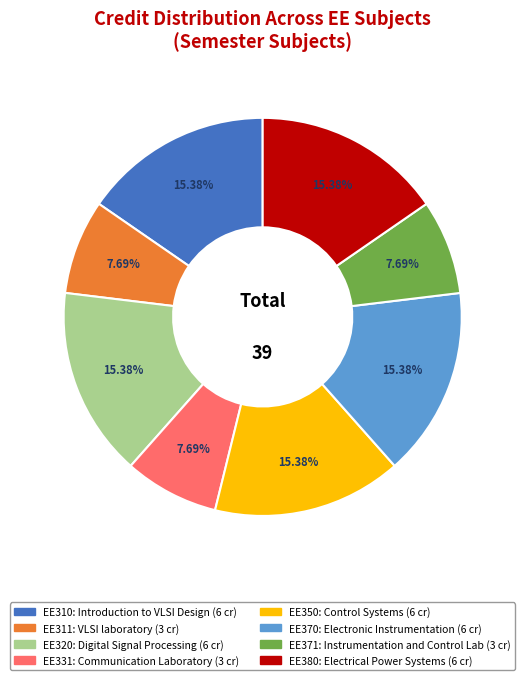

What is the ratio of the value at EE320 to the value at EE370?

1.0